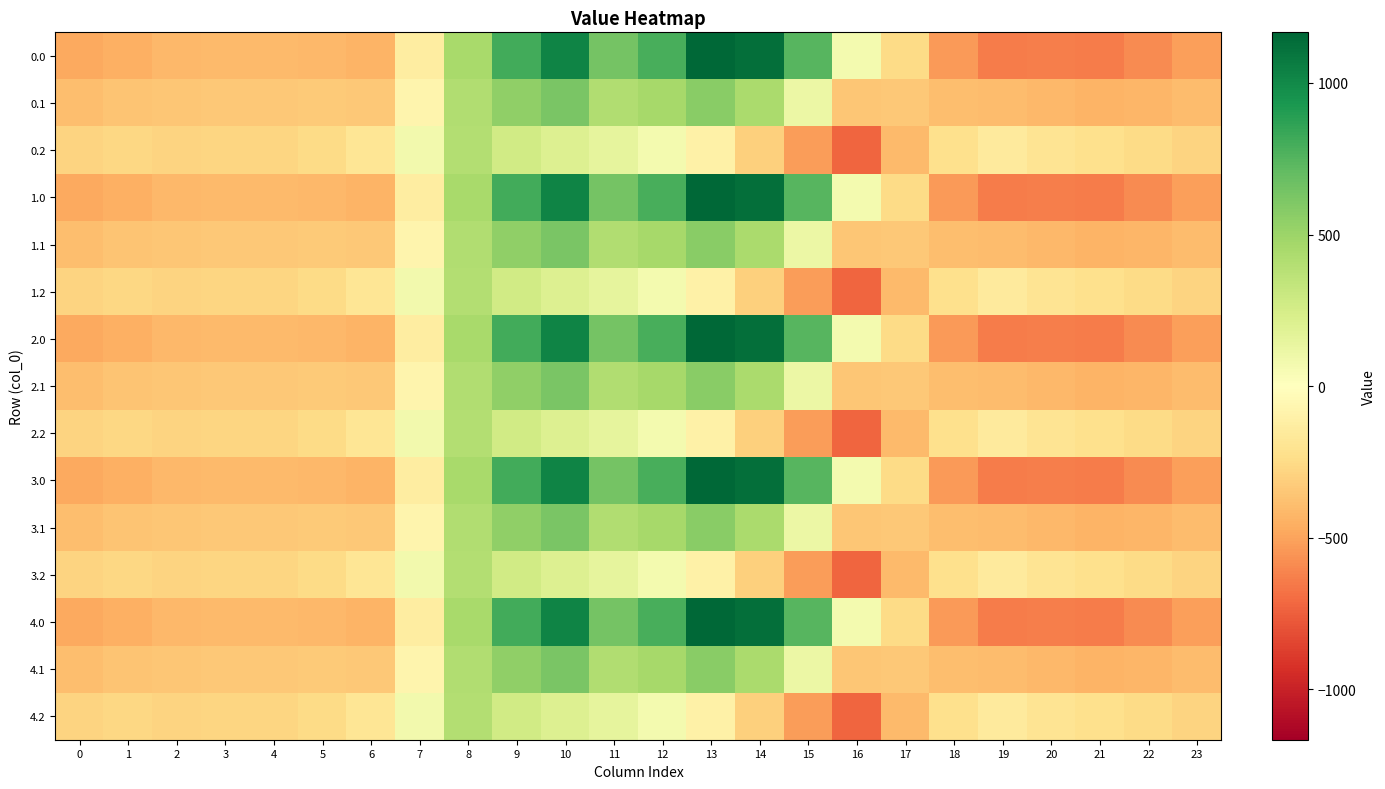

How many categories are shown in the chart?

24